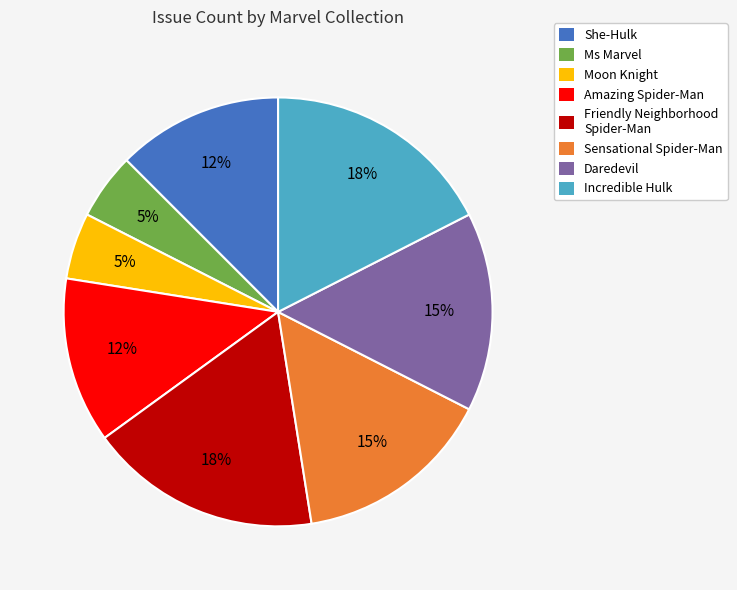

To the nearest percent, what percentage of the pie is Daredevil?

15%